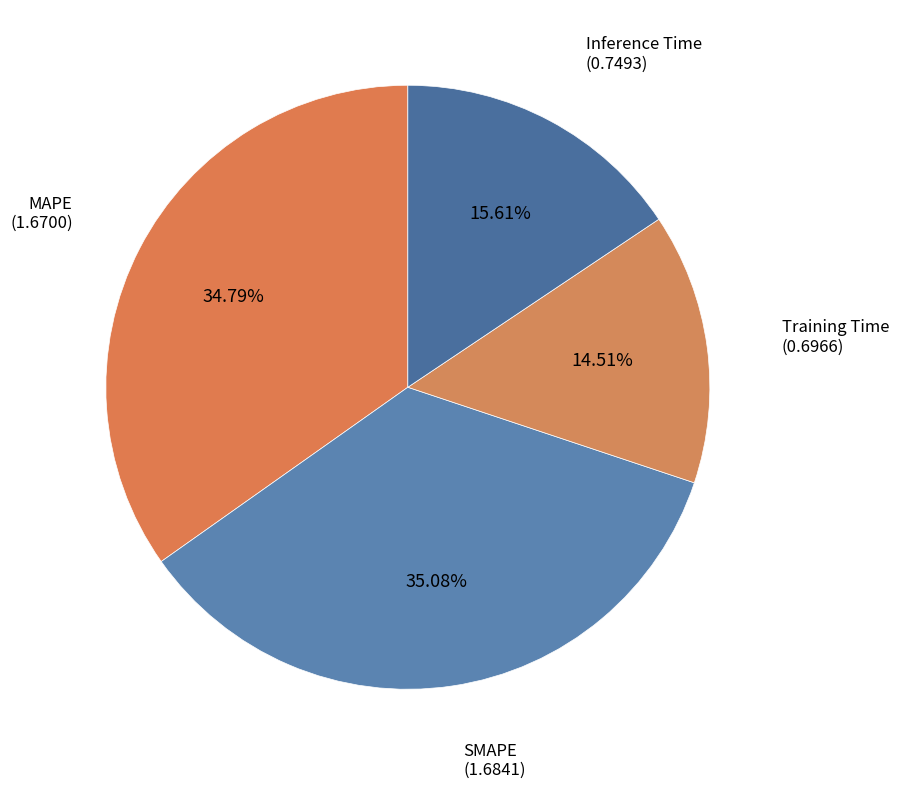

Count the number of slices in the pie.

4